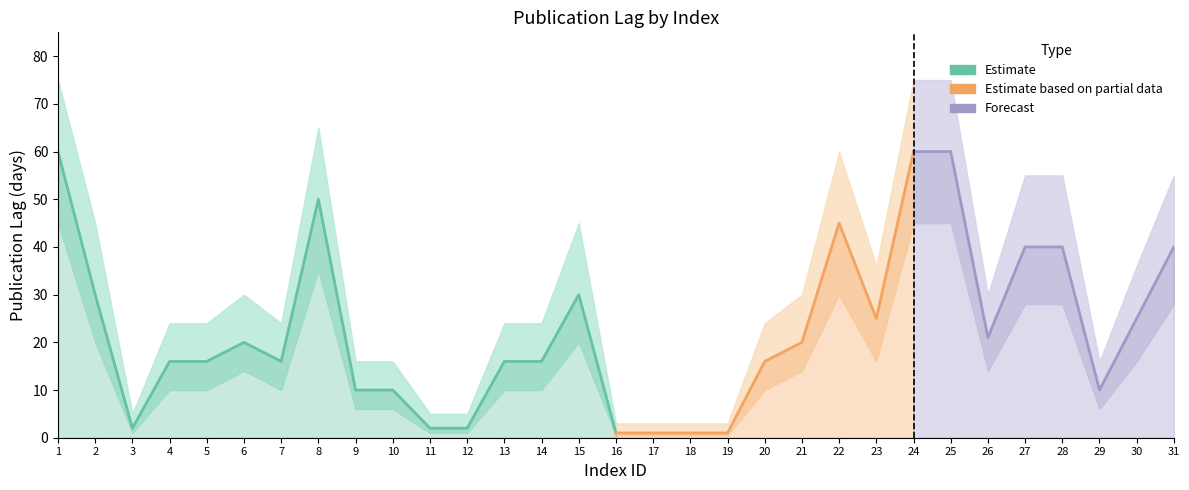

True or false: PubLag has a value of 2.0 at 12.

True